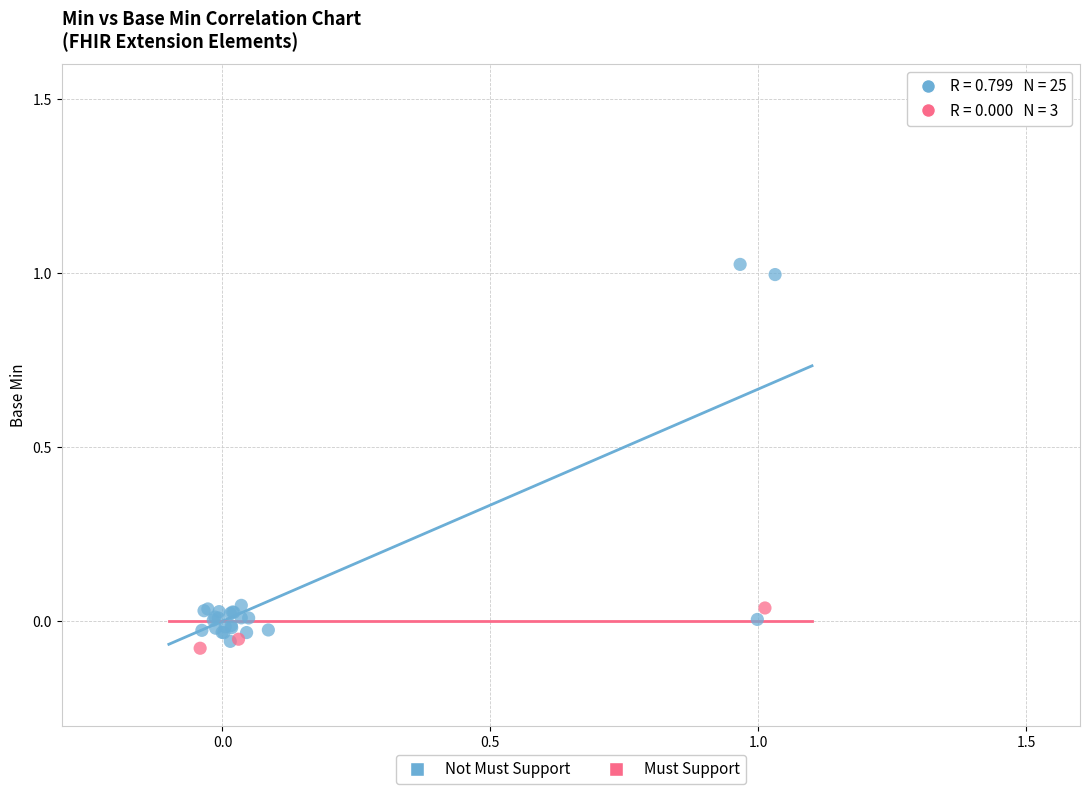

Which series reaches the maximum Y coordinate?

Not Must Support